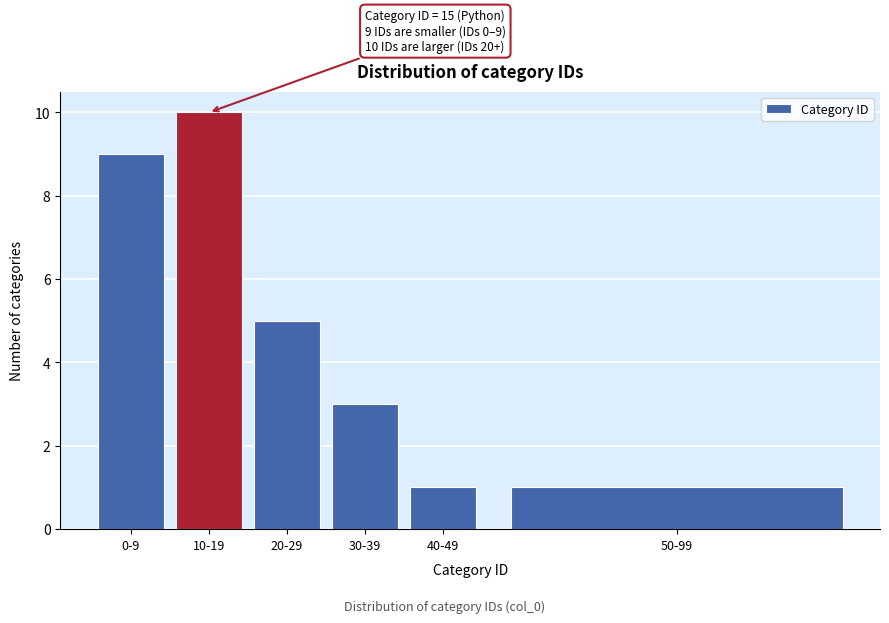

Reading right to left, extract all data points from this chart.

1	1	3	5	10	9